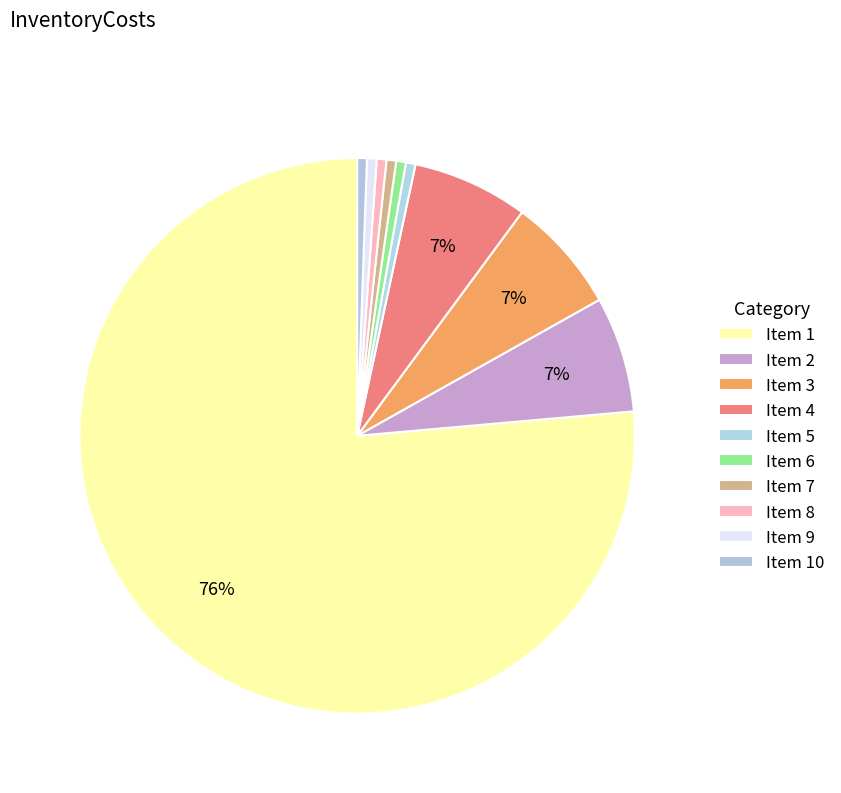

How many slices are in this pie chart?

10